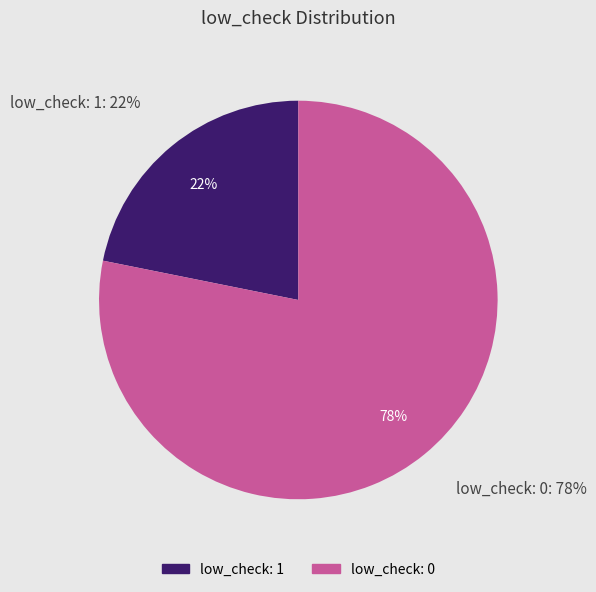

Is there any slice that represents more than half of the pie?

Yes